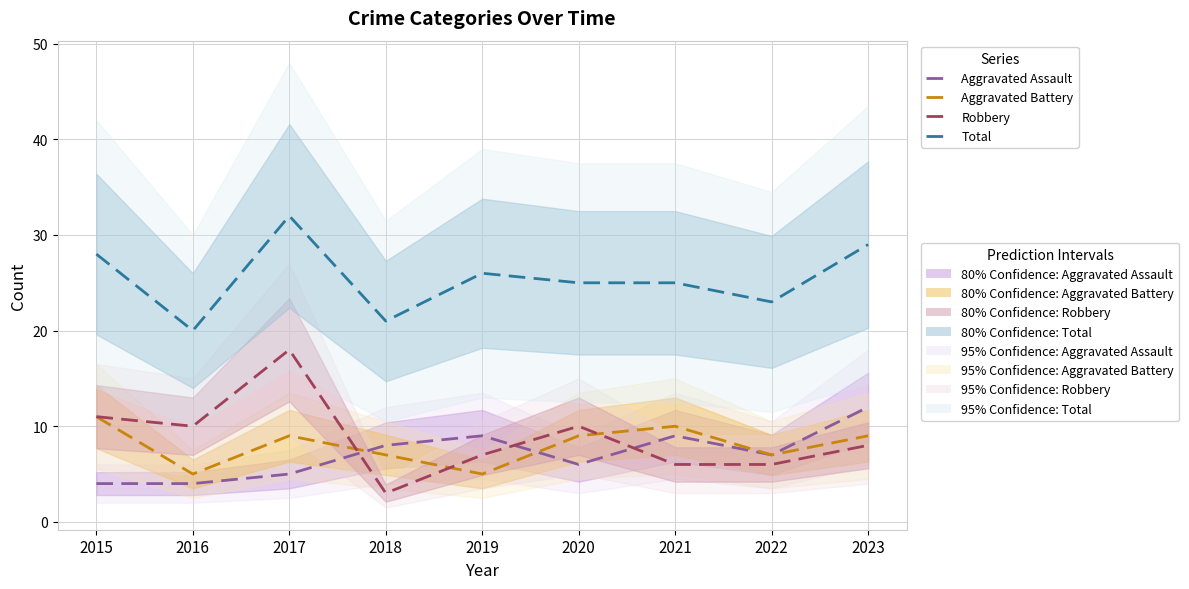

Between which two adjacent categories do Aggravated Assault and Robbery first intersect?

2017 and 2018